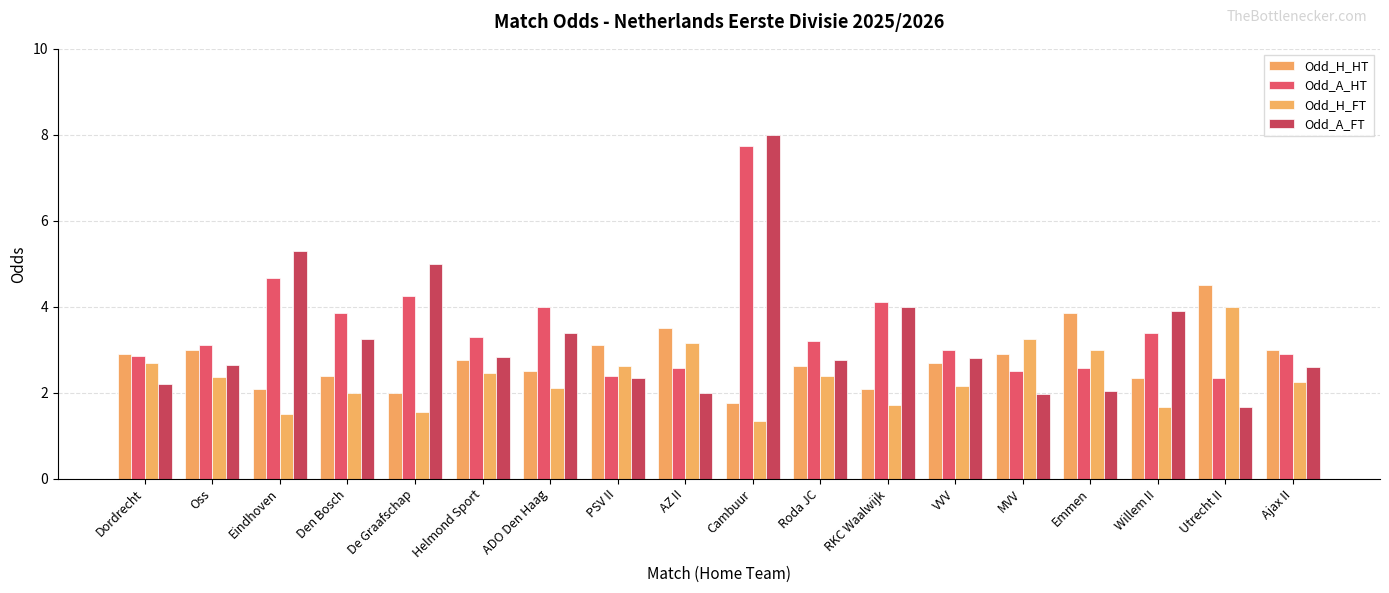

Are the bars grouped side by side (vs. stacked)?

Yes